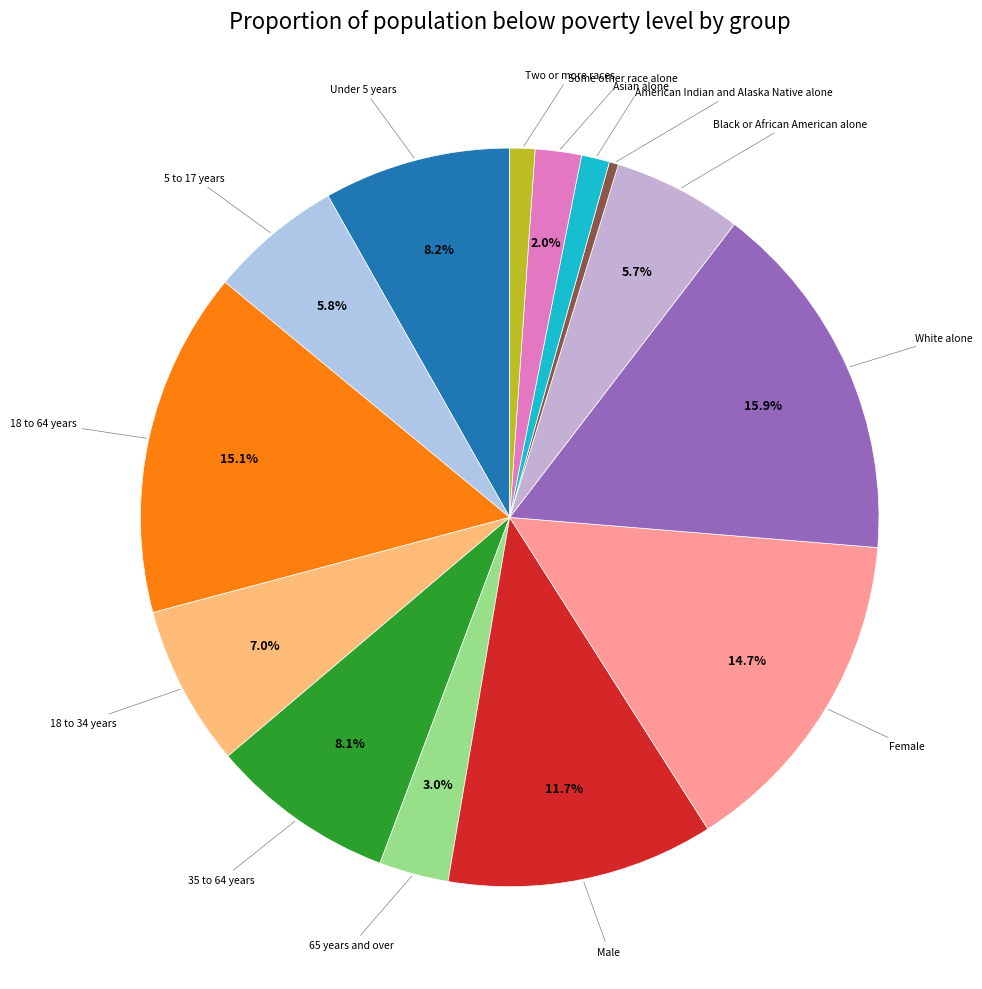

Count the number of slices in the pie.

14